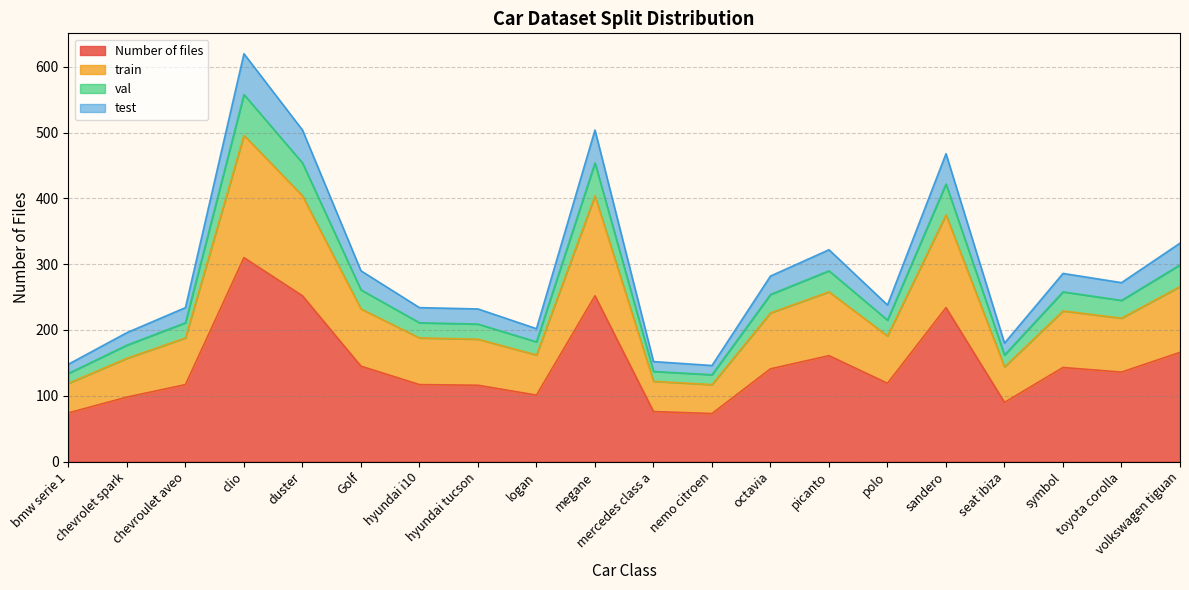

At which category is the sum across all series the highest?

clio